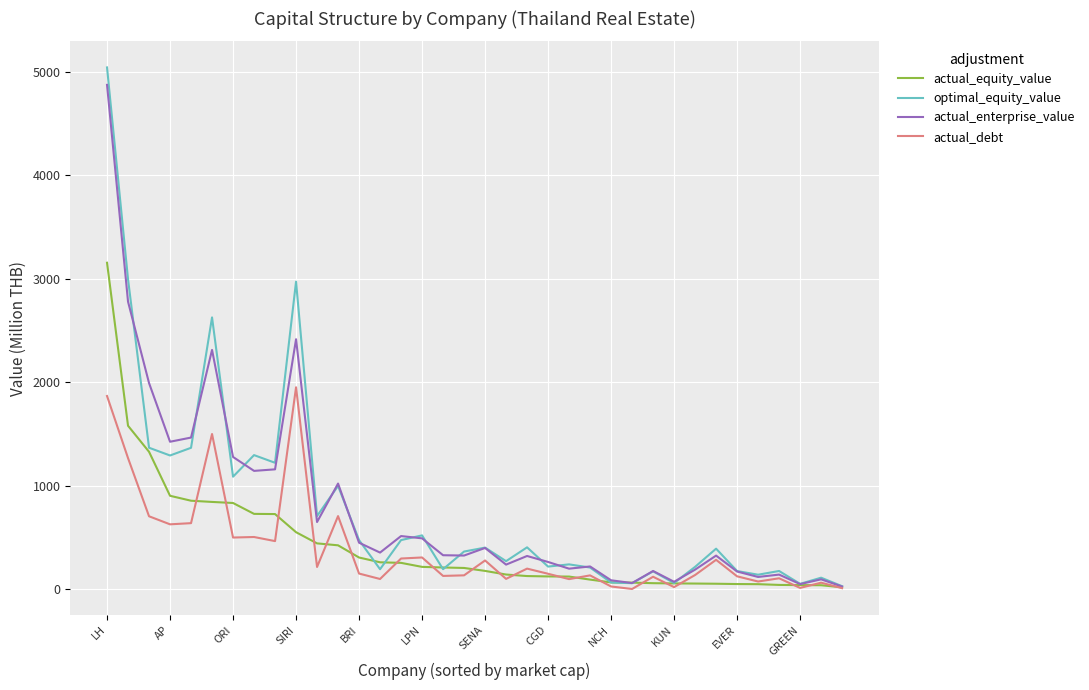

Which series has the widest spread of values?

optimal_equity_value